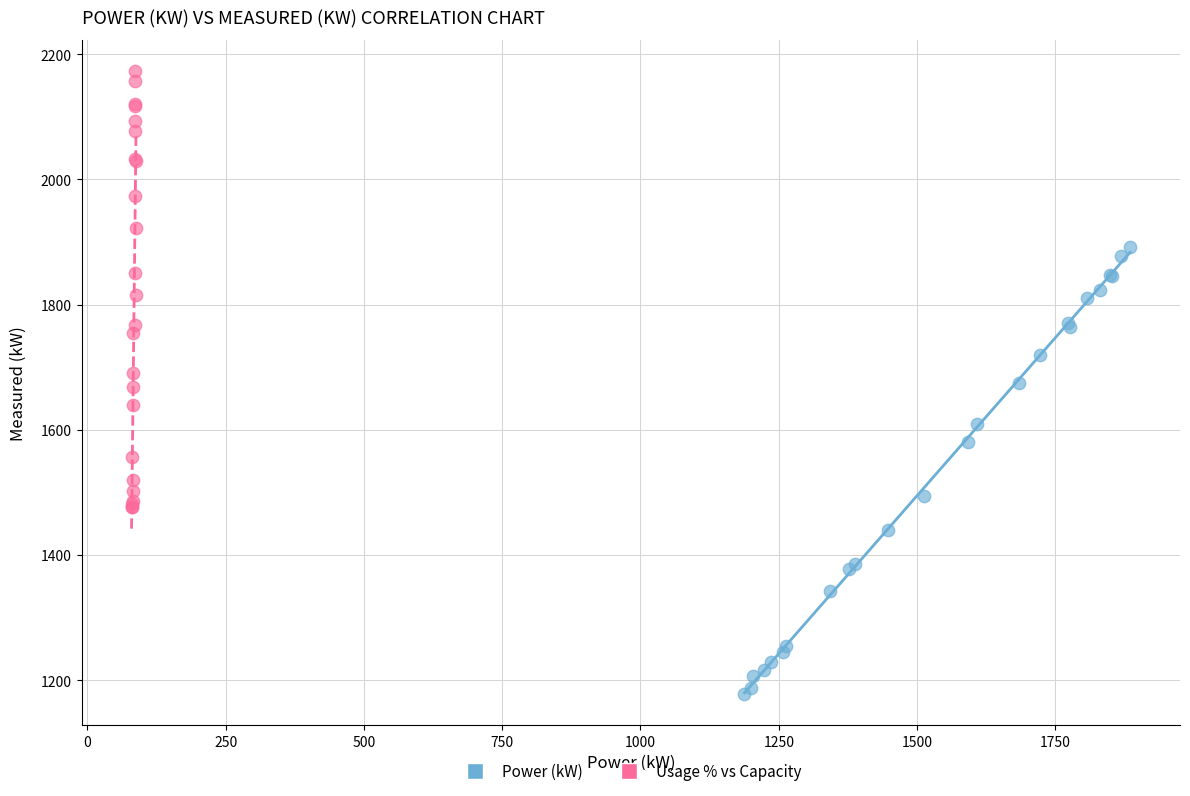

Which series contains the lowest Y value?

Power (kW)